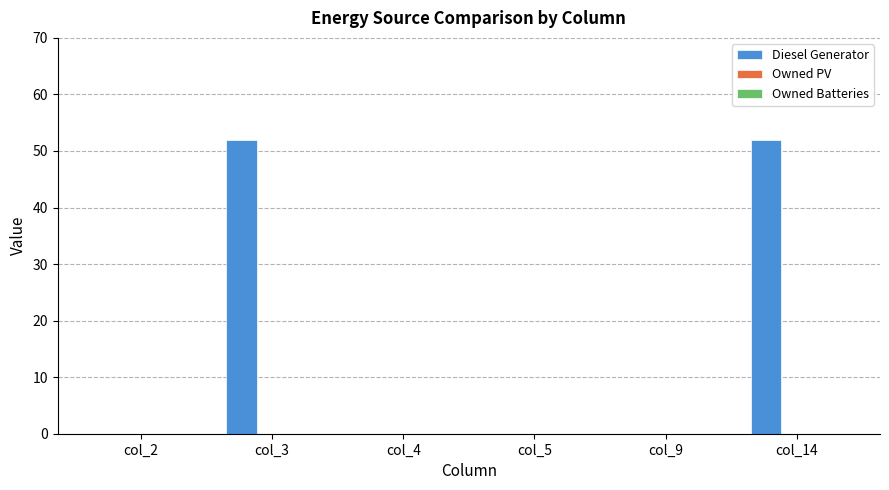

What is the maximum value shown in the chart?

52